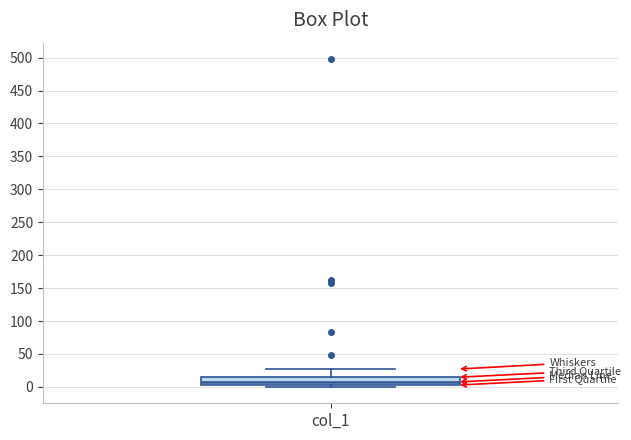

Read this box plot against the y-axis: the position of the median line, the range covered by the box, and the ends of both whiskers. The values are not printed on the chart, so give them approximately, as read against the axis.

median 5 (inside the box), box 5 to 15, whiskers 0 to 25